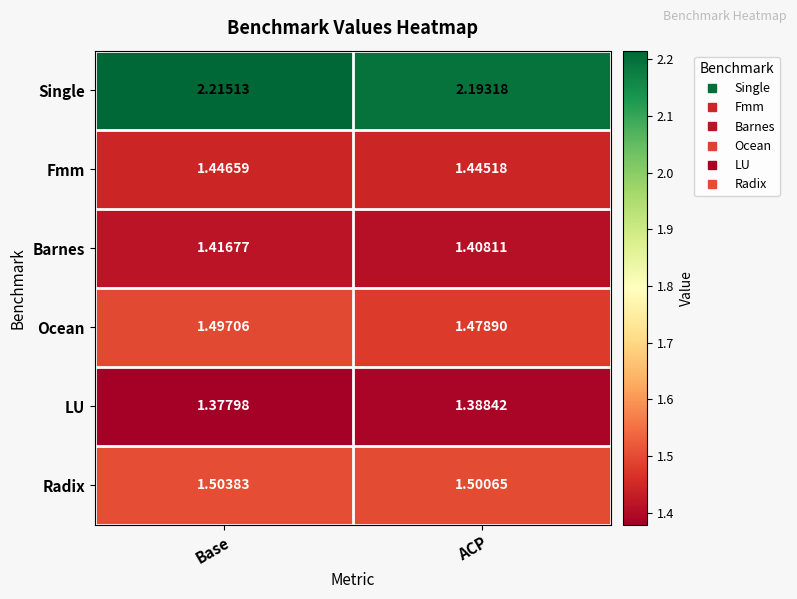

Which series changed the most between Base and ACP?

Single